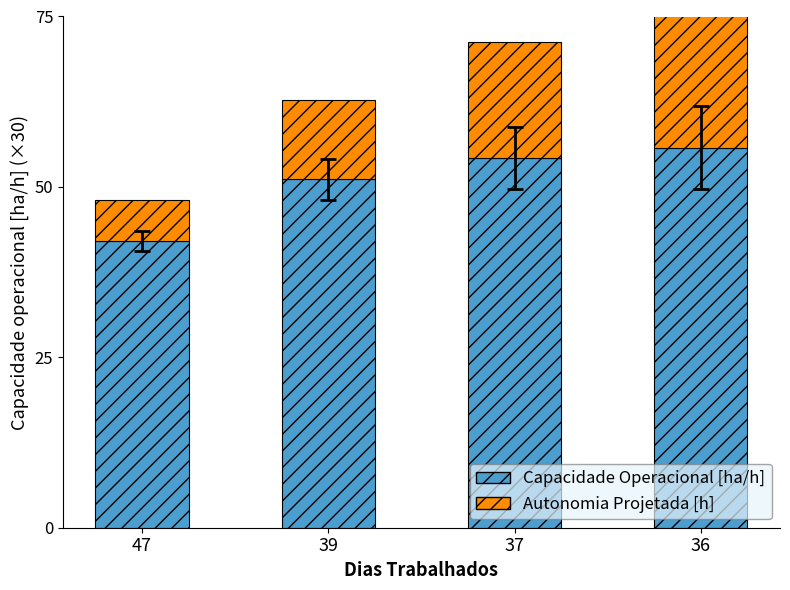

The value of Capacidade Operacional [ha/h] at 39 is 51.1. True or false?

True